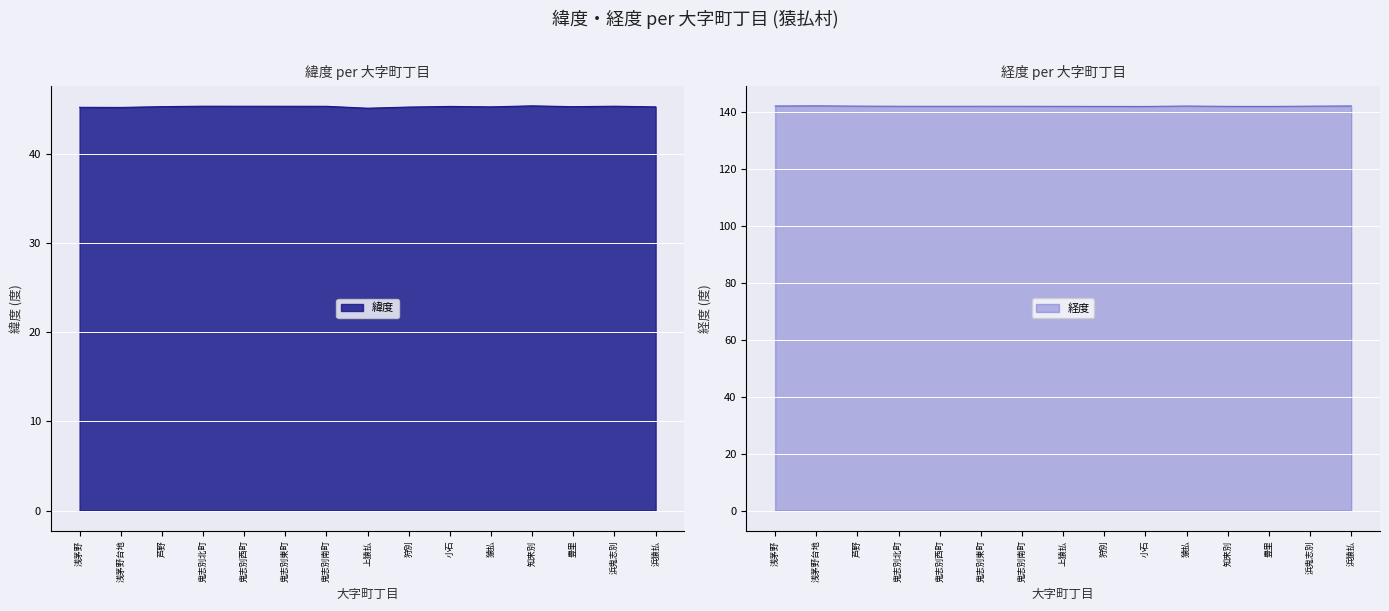

What is the value of the 緯度 point at the 11th from the left?

45.3